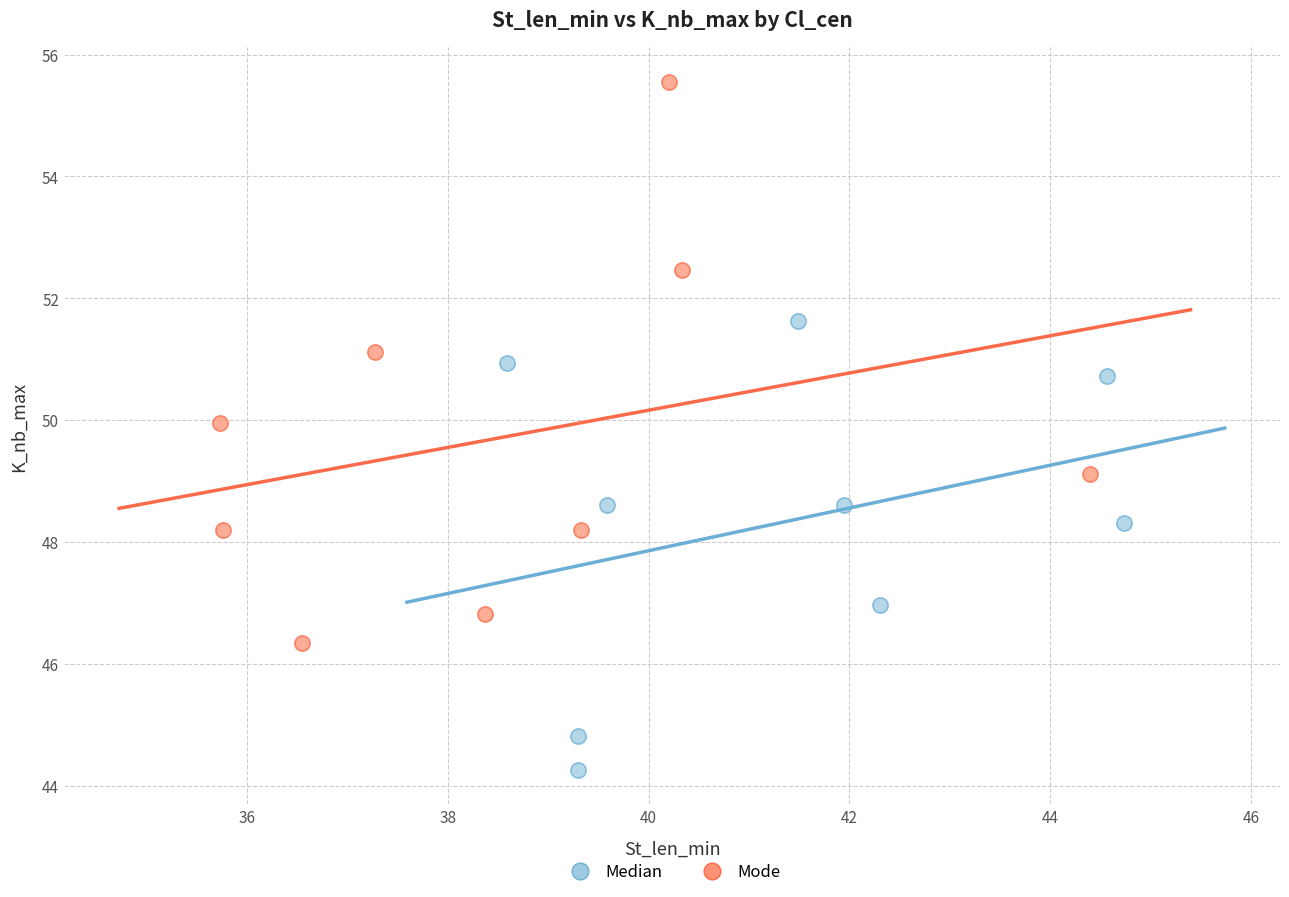

What are all the series names shown in the legend?

Median, Mode